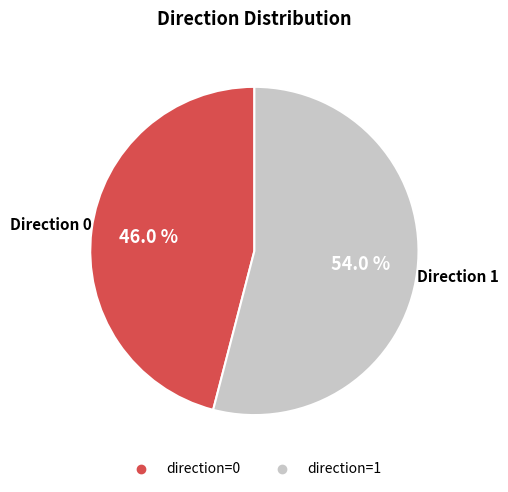

Is there a majority slice in this chart?

Yes